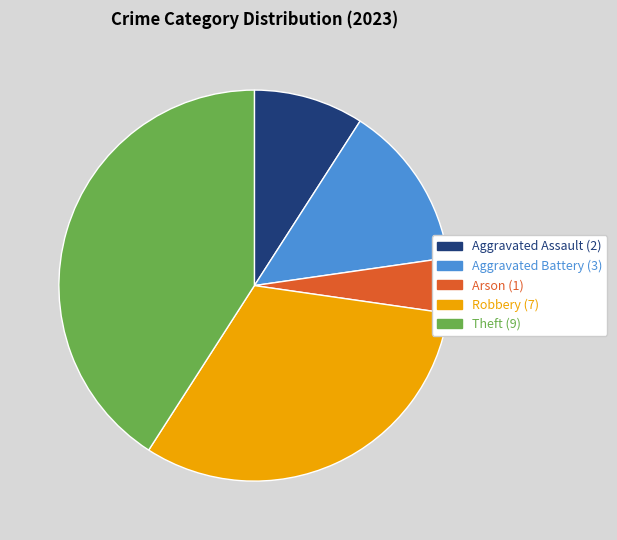

True or false: Robbery accounts for 32% of the total.

True